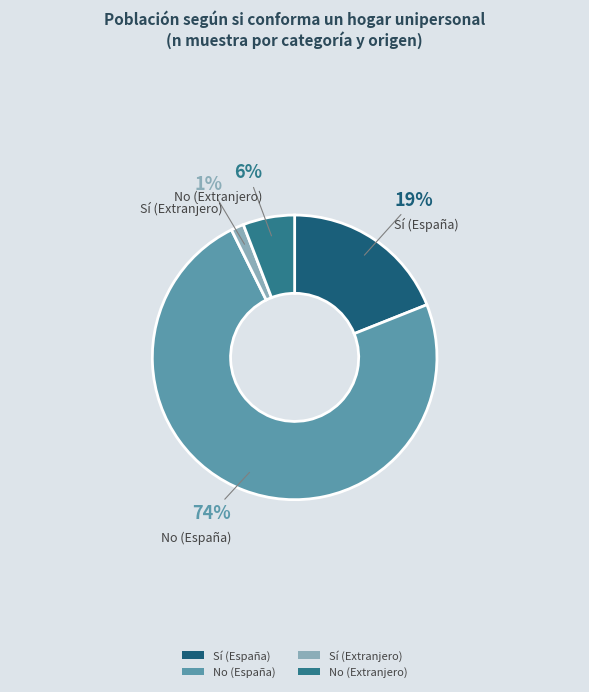

To the nearest percent, what percentage of the pie is No (España)?

74%